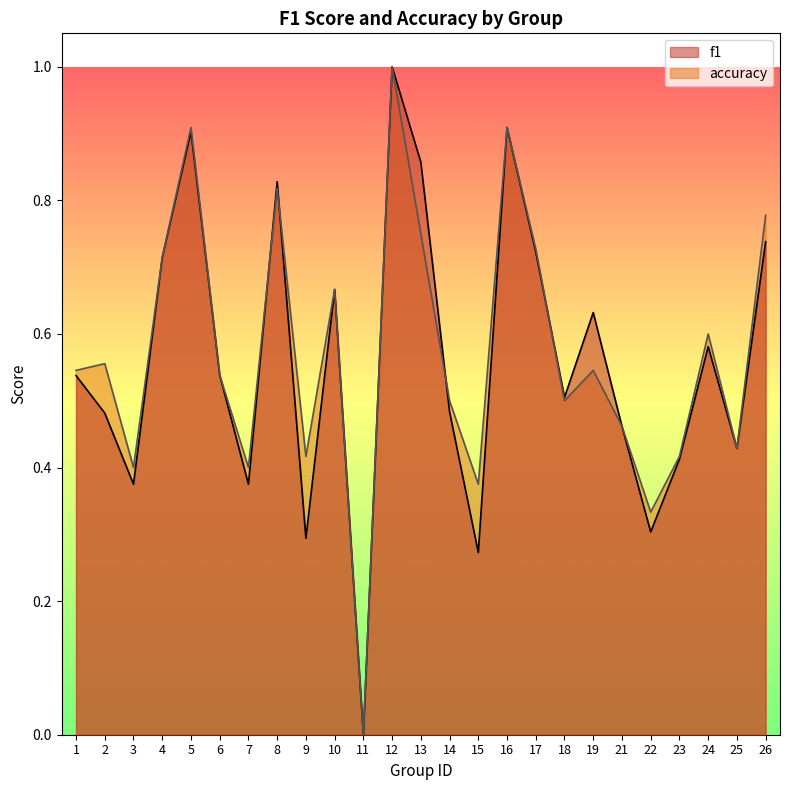

Which series has the largest total across all categories?

accuracy